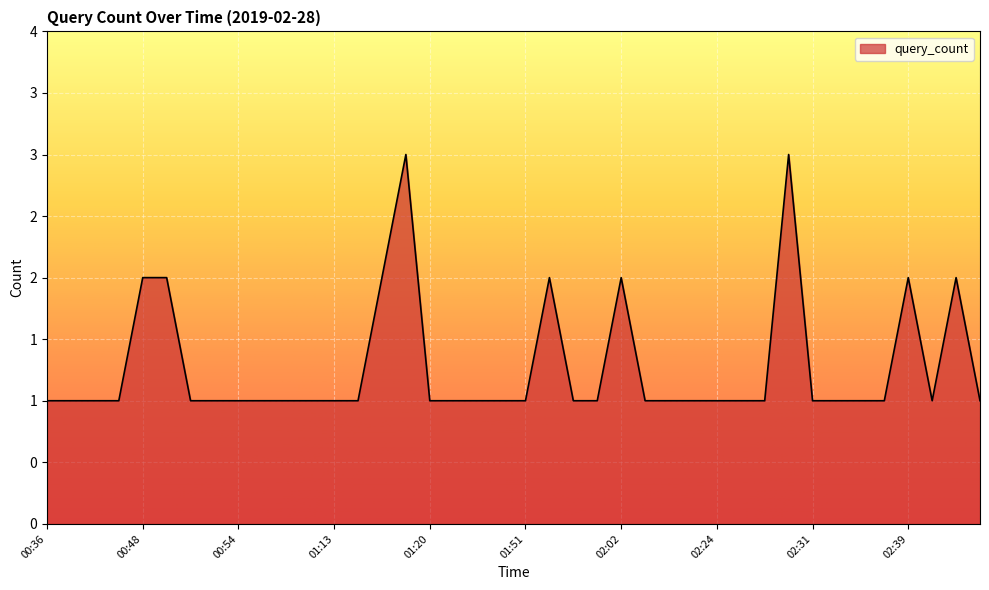

What is the difference between the maximum and minimum values?

2